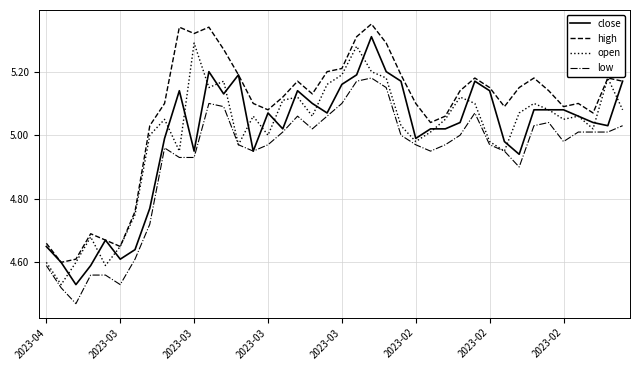

Which series has the largest total across all categories?

high